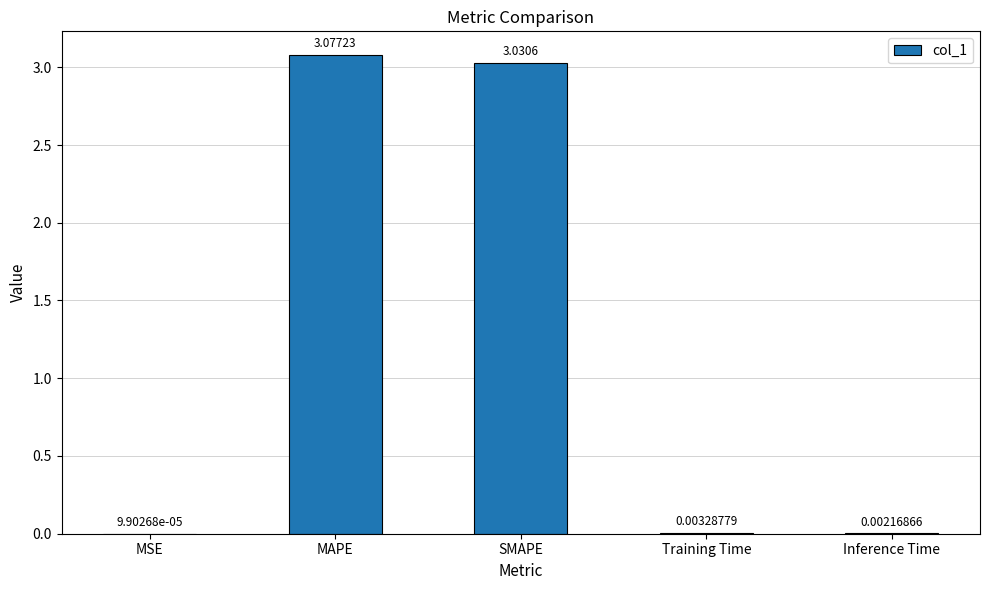

What is the change in value from MSE to MAPE?

+3.1